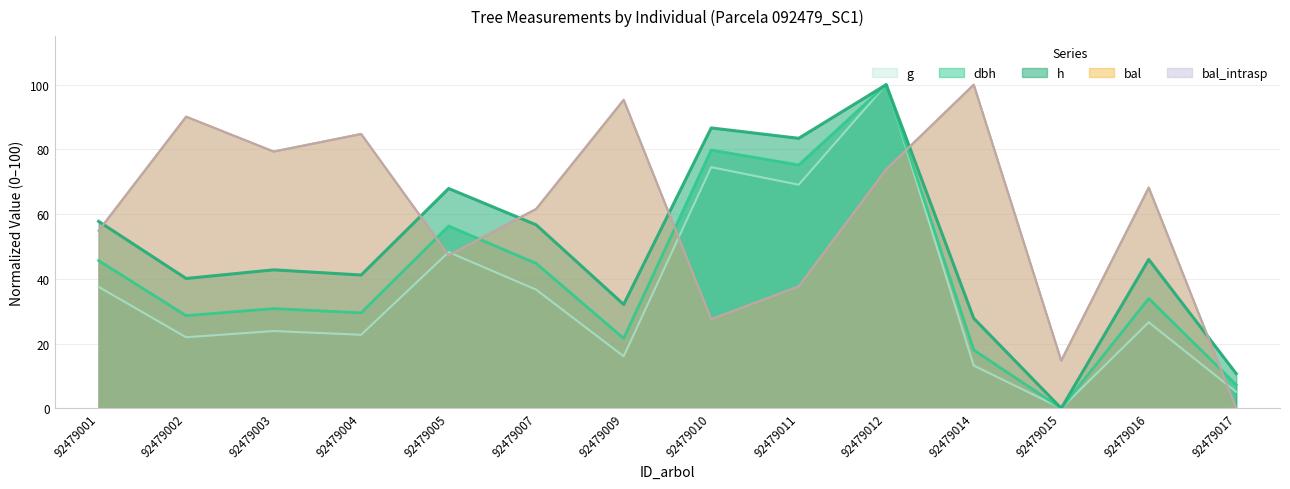

At which label does g reach its minimum?

92479015